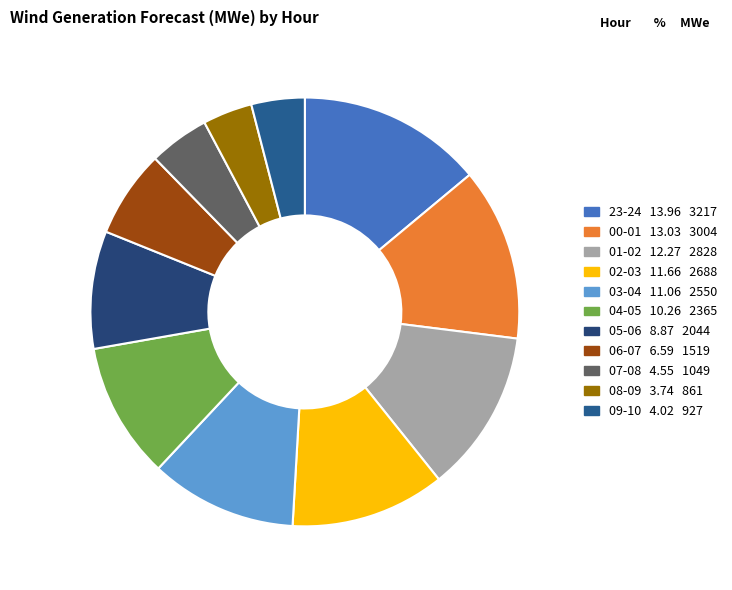

How many slices are in this pie chart?

11